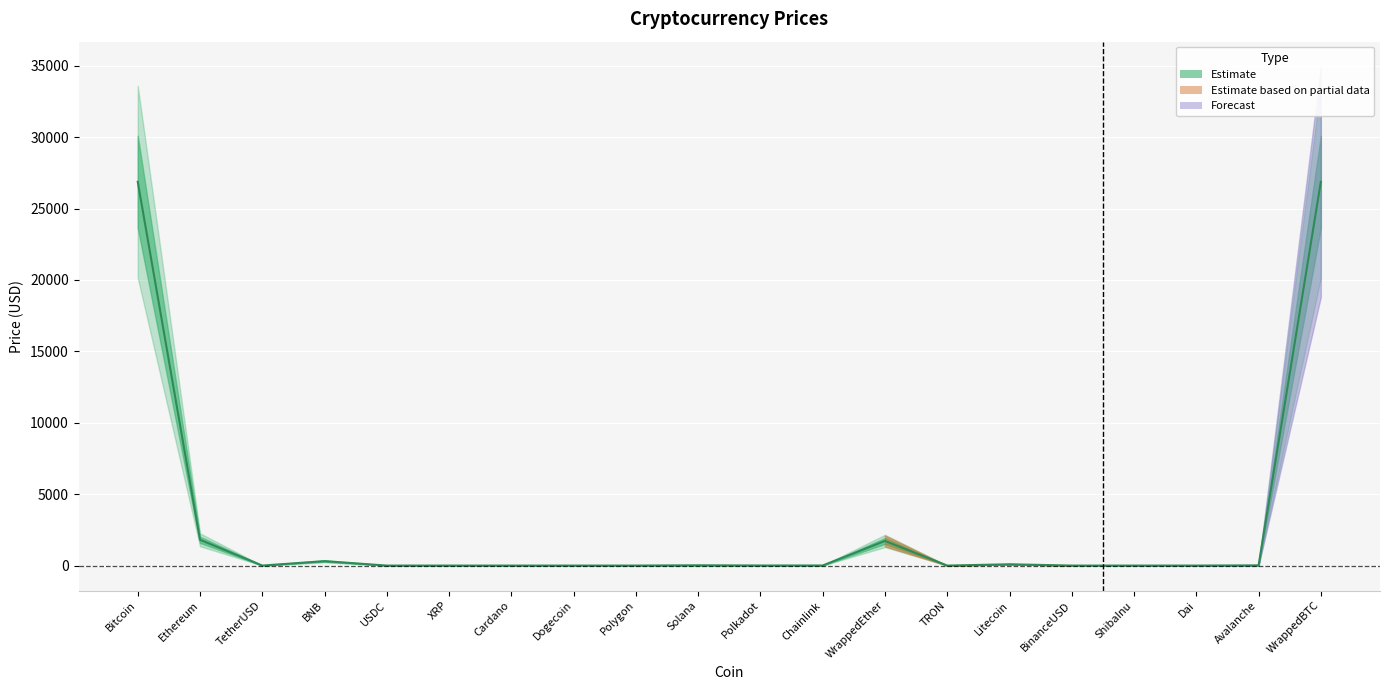

Rank the categories by value from lowest to highest.

ShibaInu, TRON, Dogecoin, Cardano, XRP, Polygon, TetherUSD, USDC, Dai, BinanceUSD, Polkadot, Chainlink, Avalanche, Solana, Litecoin, BNB, WrappedEther, Ethereum, Bitcoin, WrappedBTC